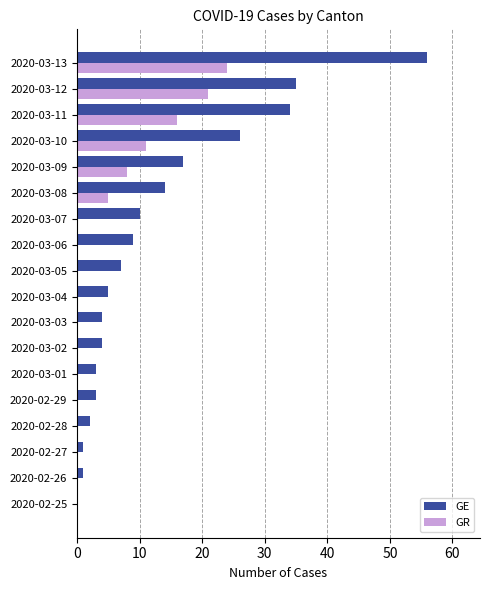

Is the value of GR at 2020-03-01 greater than the value of GE at 2020-03-13?

No